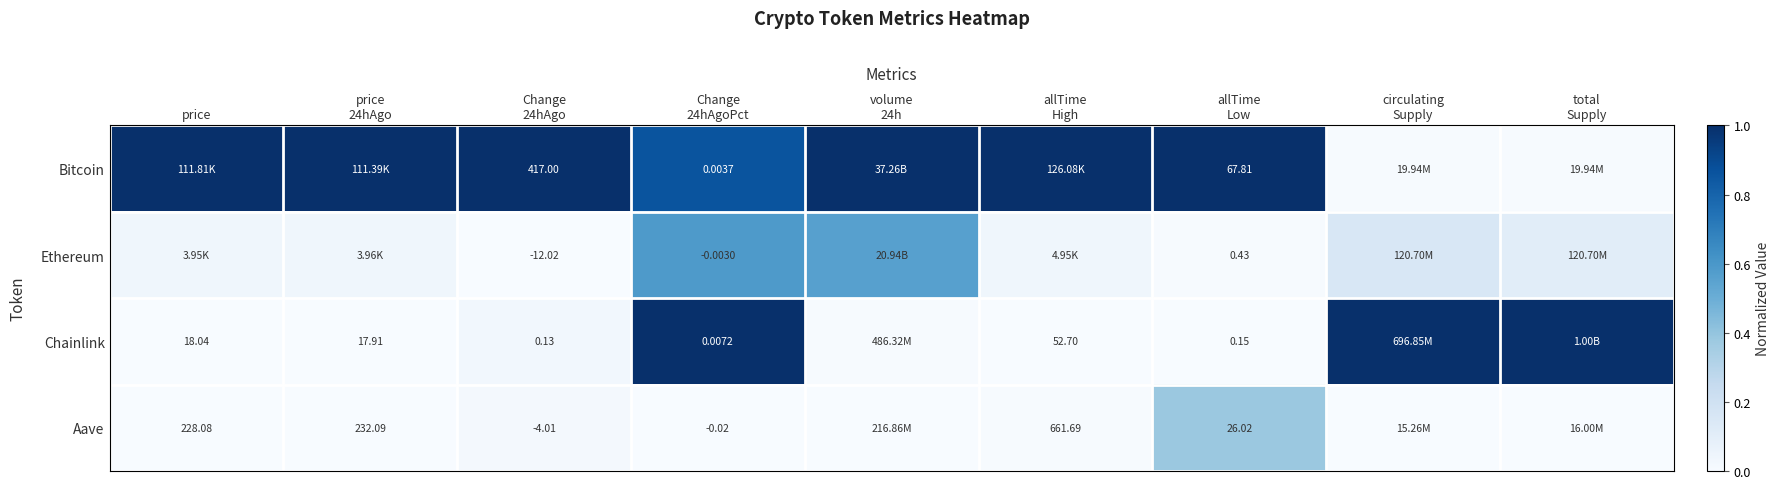

What is the maximum value shown in the chart?

1.0